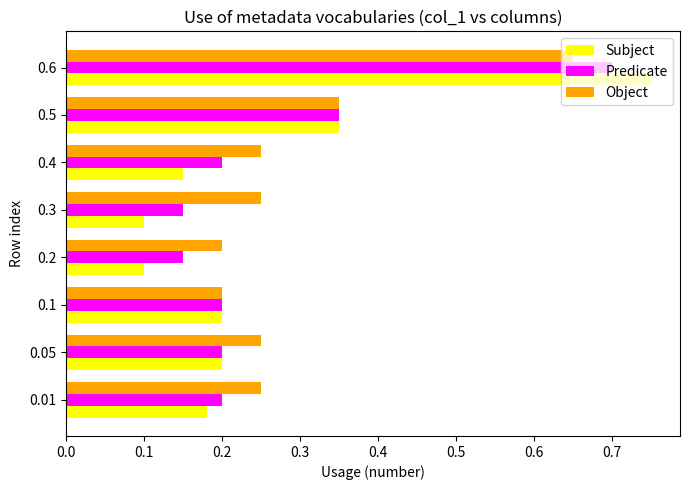

True or false: Object has a value of 0.7 at 0.6.

True